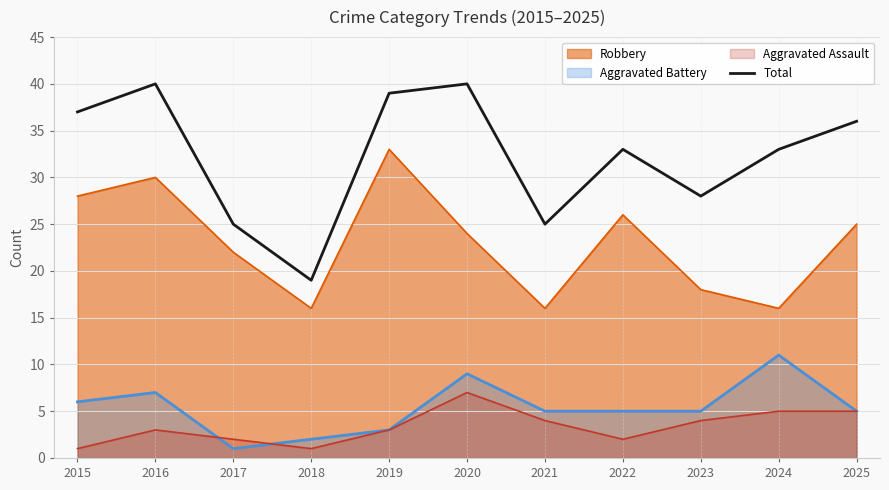

Reading left to right, what are all the values shown in this chart?

37	40	25	19	39	40	25	33	28	33	36